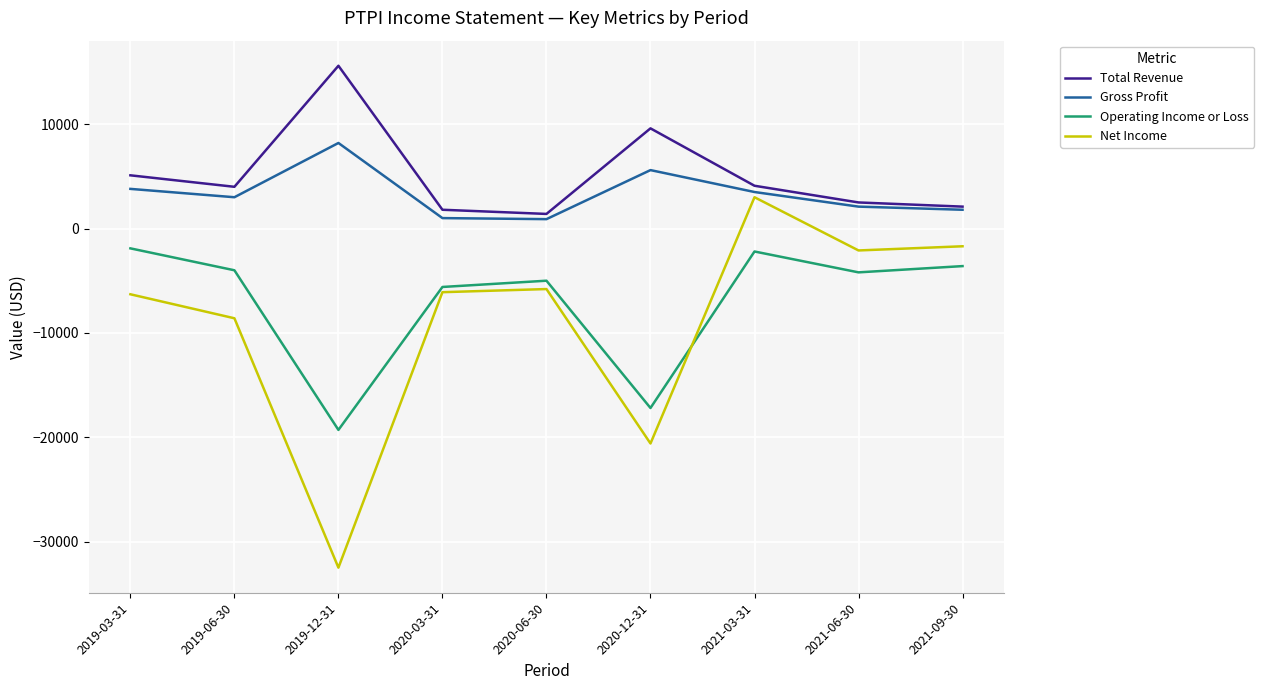

True or false: Gross Profit and Operating Income or Loss cross at least once.

False